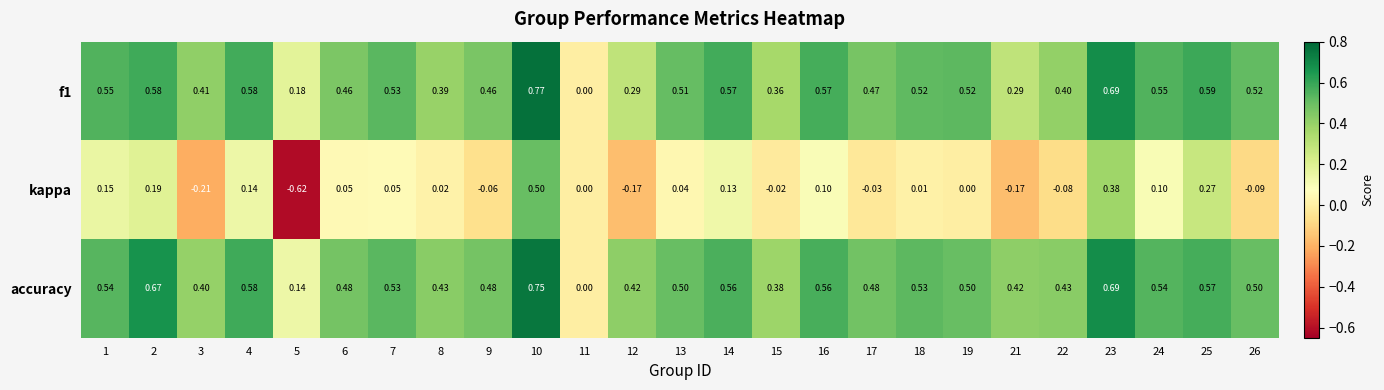

How many values in the f1 series exceed 0?

24